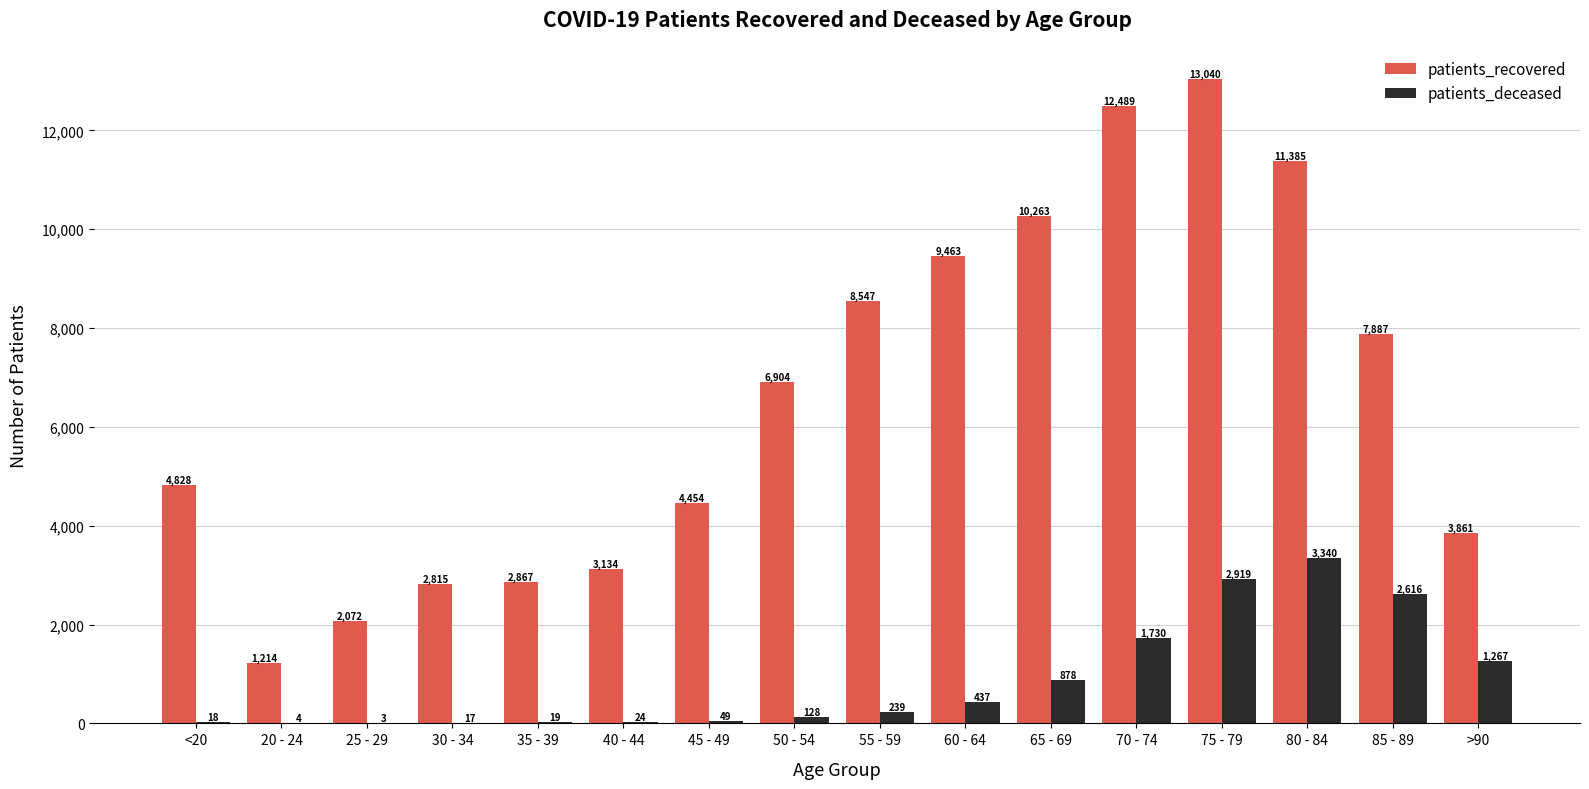

What is the difference between the patients_recovered values at >90 and 65 - 69?

6402